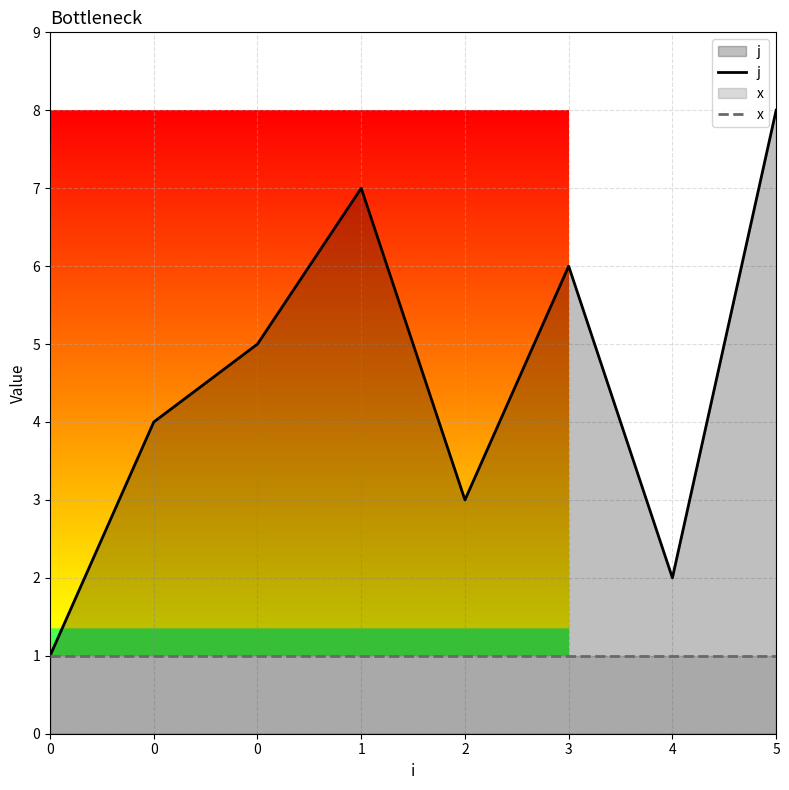

At how many categories does at least one series exceed 6?

2